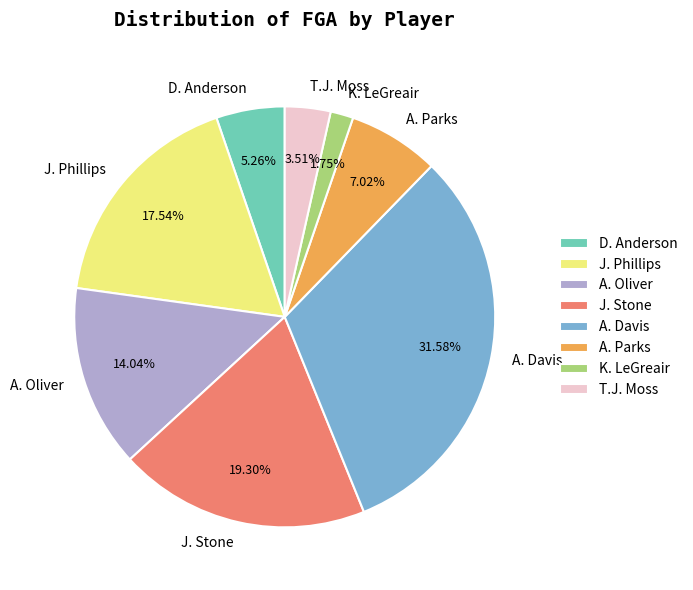

Is there a majority slice in this chart?

No